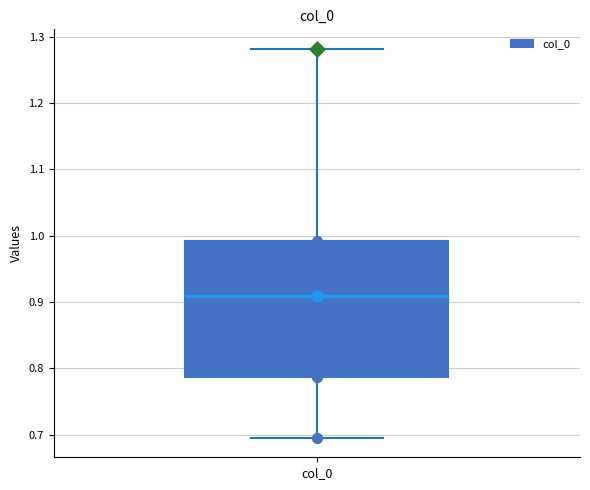

Where does the lower whisker of the box for col_0 end on the y-axis? The values are not printed on the chart, so give them approximately, as read against the axis.

0.70